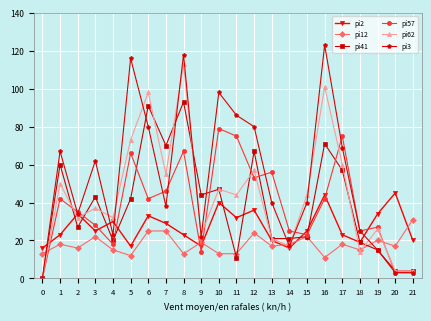

What is the approximate value of pi57 at 12?

53